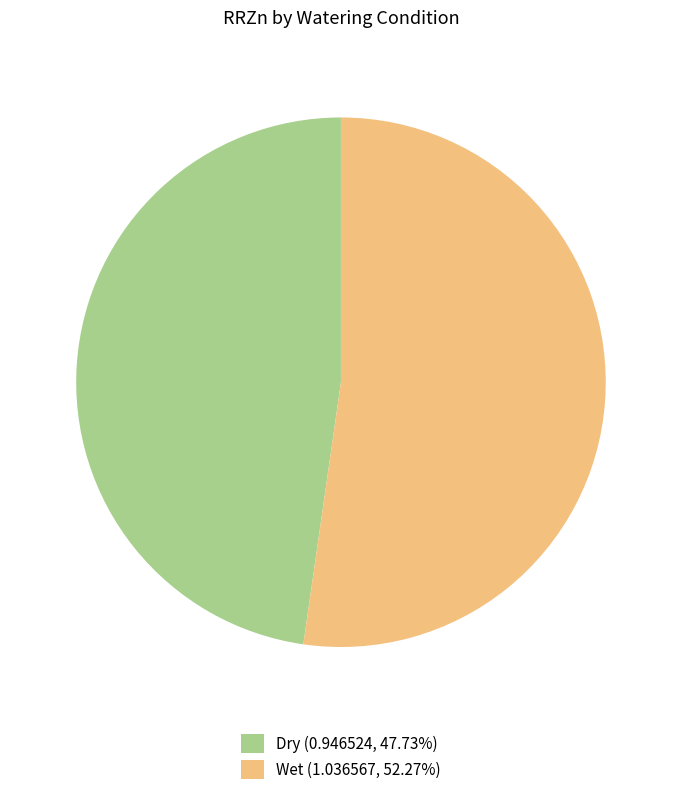

Combined, do Dry (0.946524, 47.73%) and Wet (1.036567, 52.27%) account for over 50%?

Yes